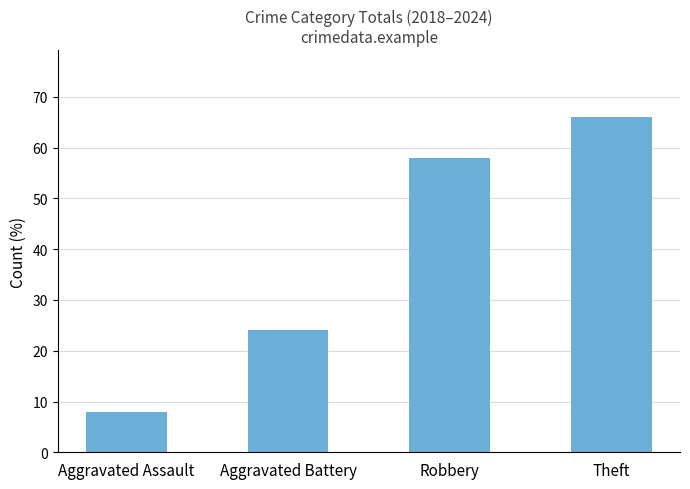

Where is the data nearest to the value 37?

Aggravated Battery